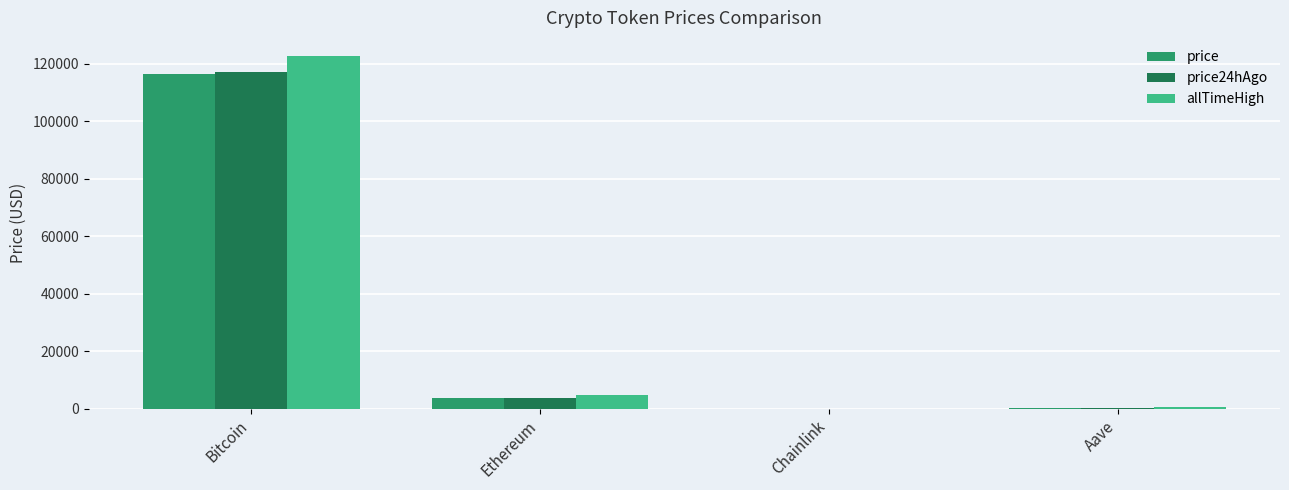

Is it true that price24hAgo equals 154424.4 at Bitcoin?

False